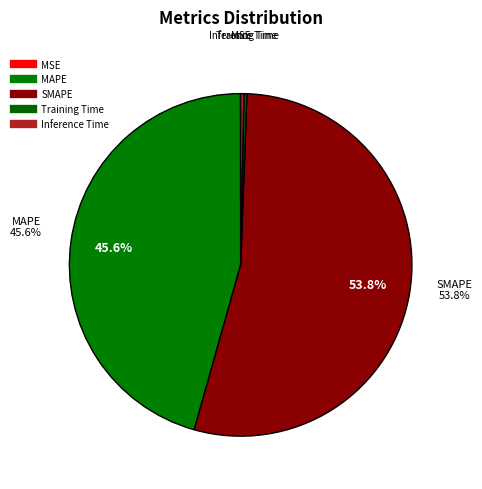

Count the number of slices in the pie.

5